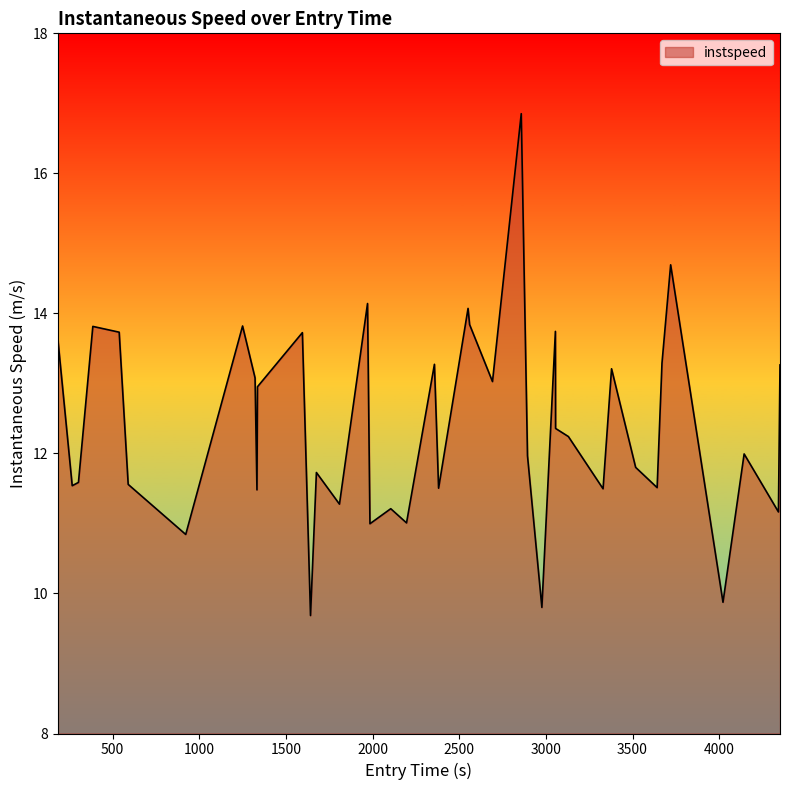

What is the difference between the maximum and minimum values?

7.2